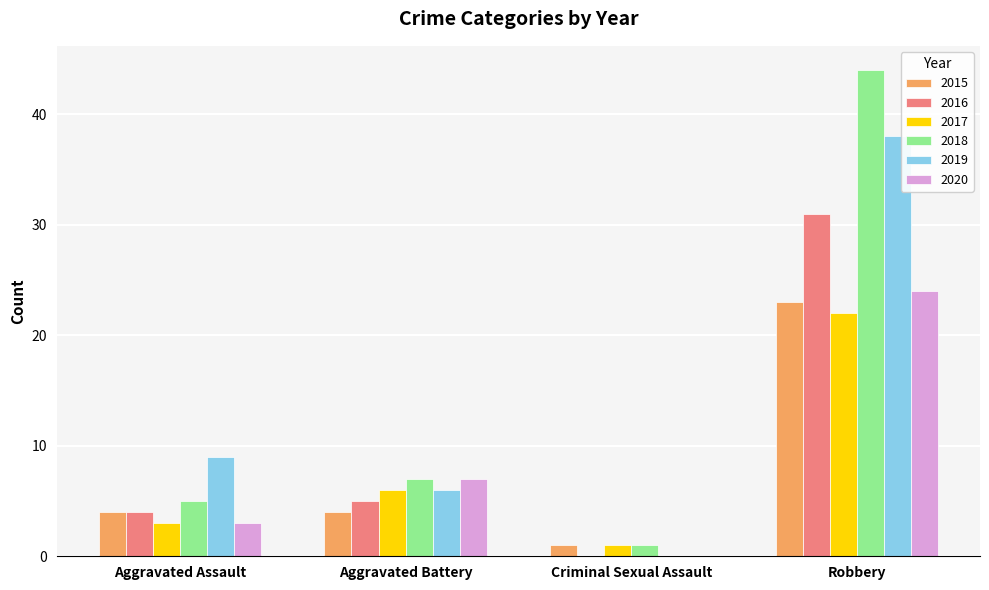

What is the sum of the 2020 values at Robbery and Aggravated Battery?

31